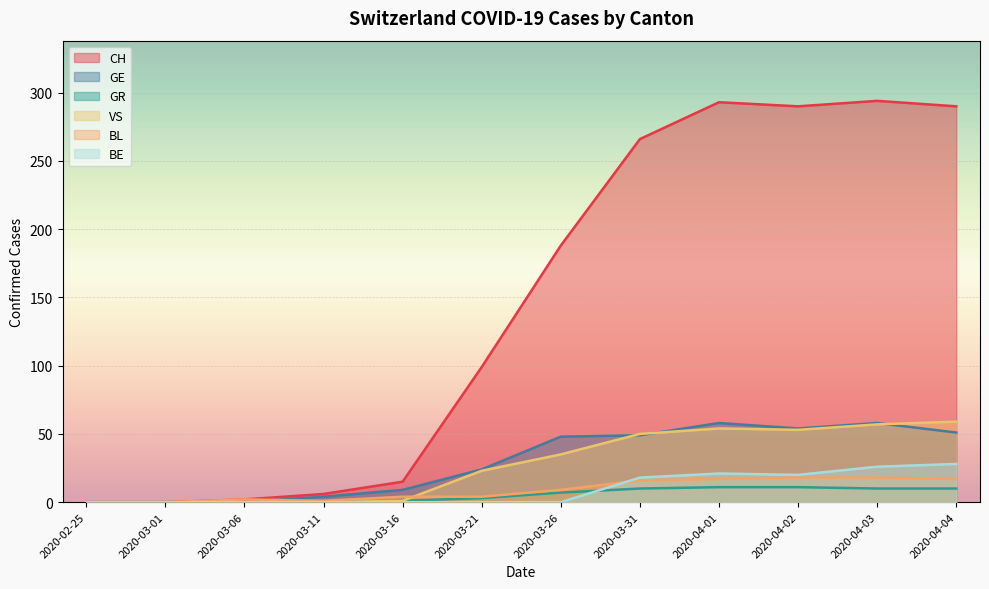

Which series has the widest spread of values?

CH